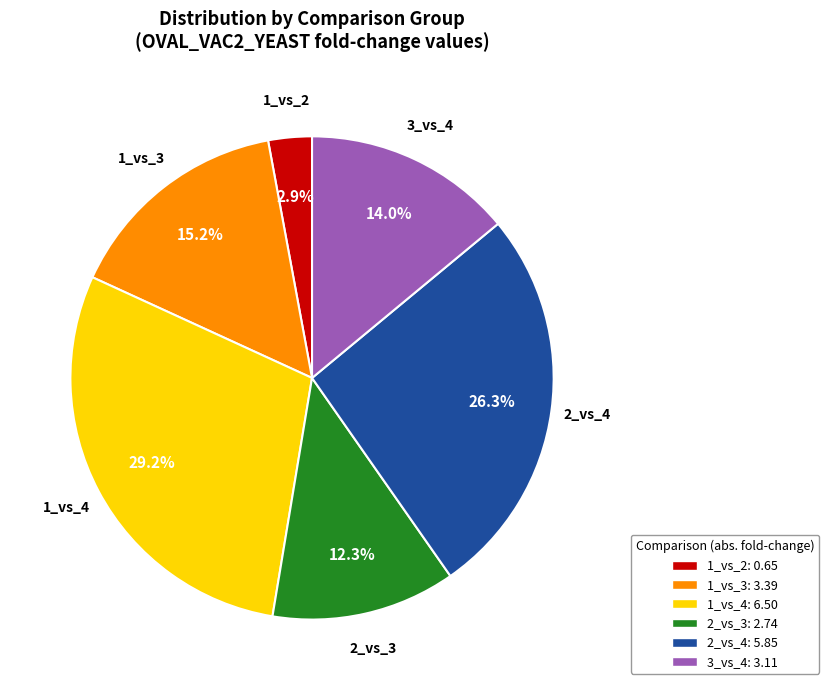

What portion of the pie excludes 3_vs_4?

86.0%